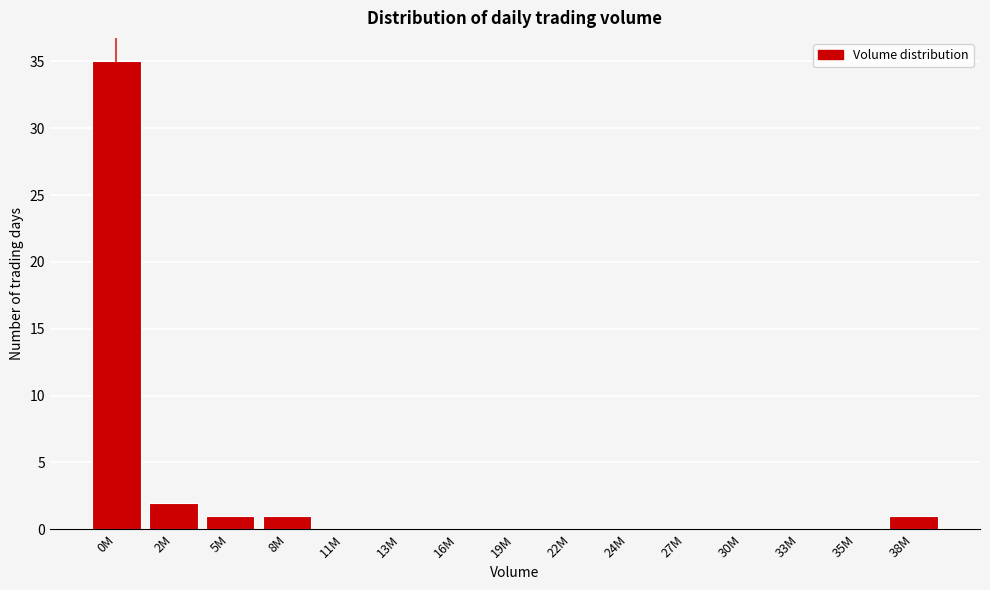

Reading right to left, what are all the values shown in this chart?

38M=1	35M=0	33M=0	30M=0	27M=0	24M=0	22M=0	19M=0	16M=0	13M=0	11M=0	8M=1	5M=1	2M=2	0M=35